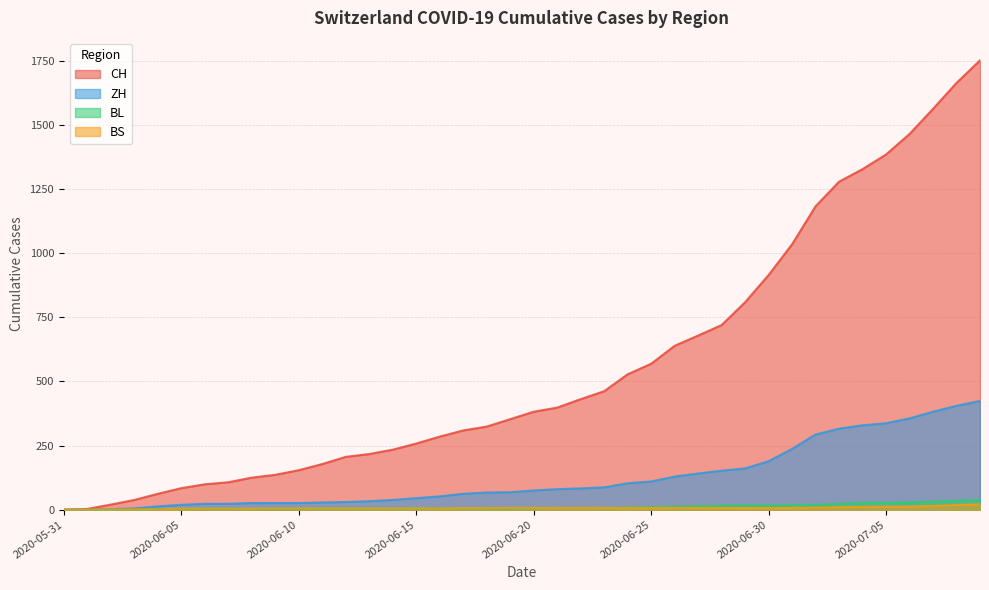

How many lines are shown in the chart?

4